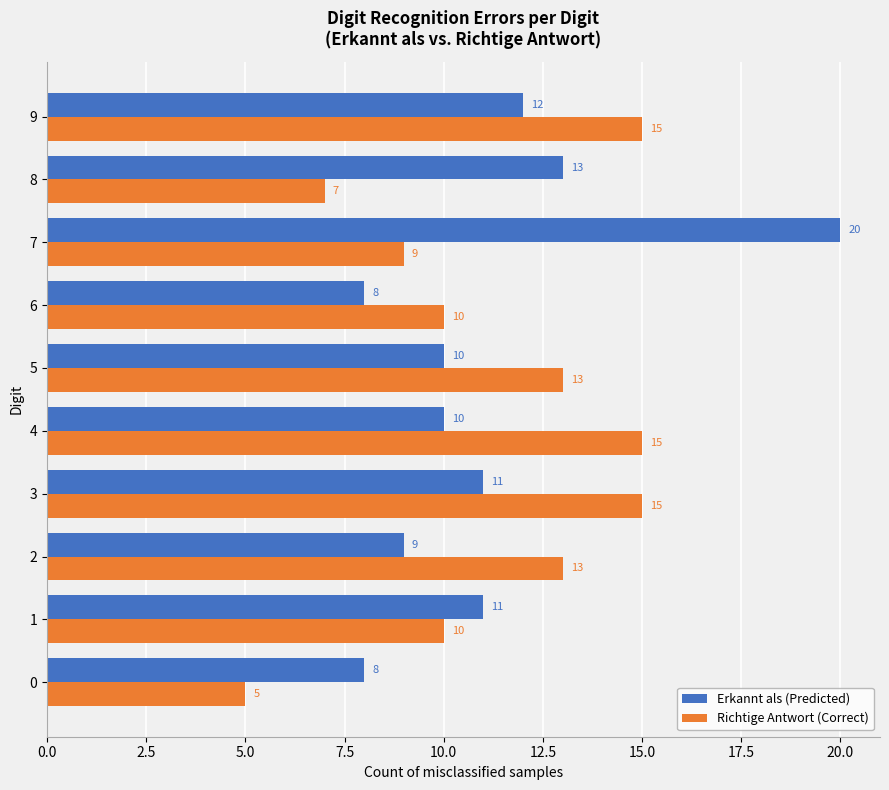

Is it true that Erkannt als (Predicted) equals 10 at 4?

True